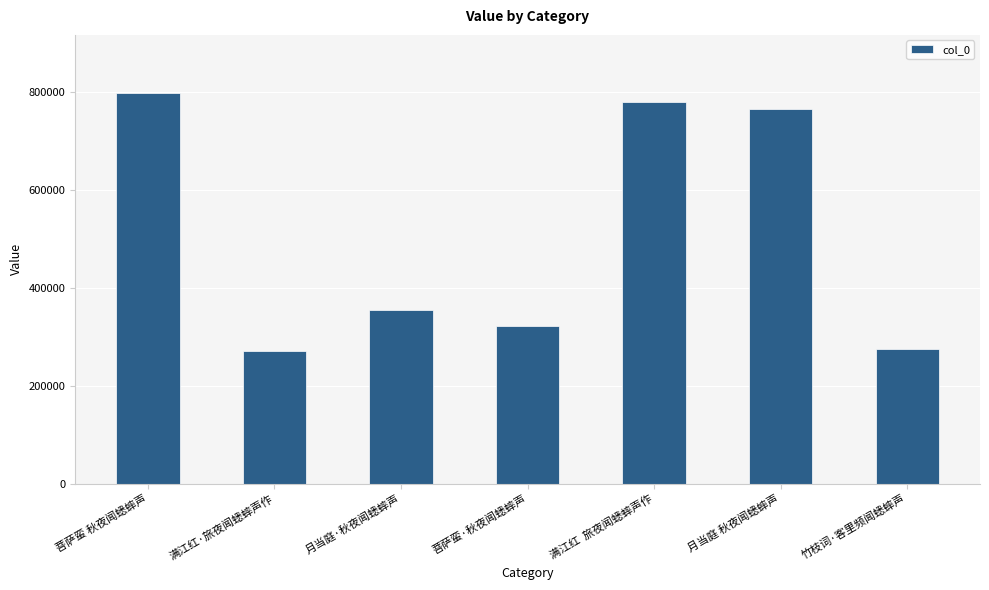

How many values are below 355443?

3